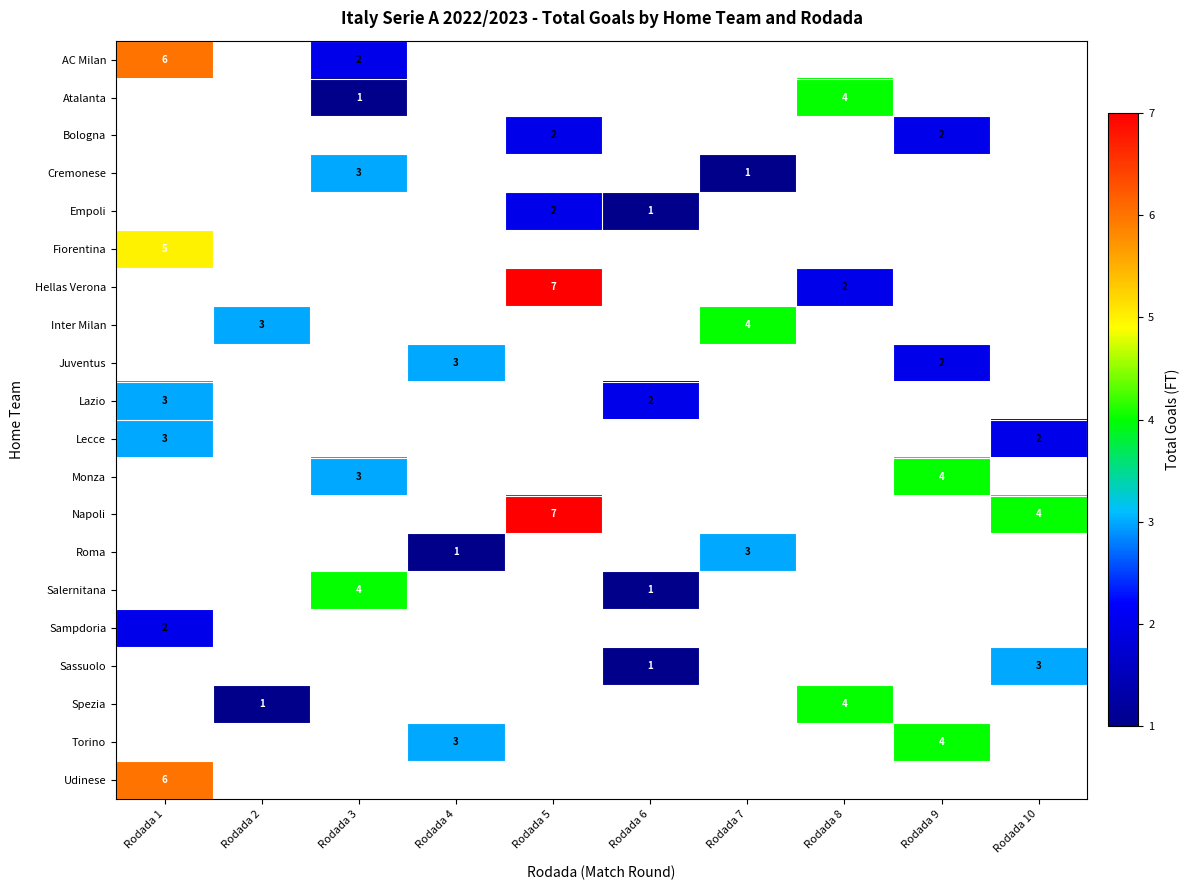

What is the maximum value shown in the chart?

7.0